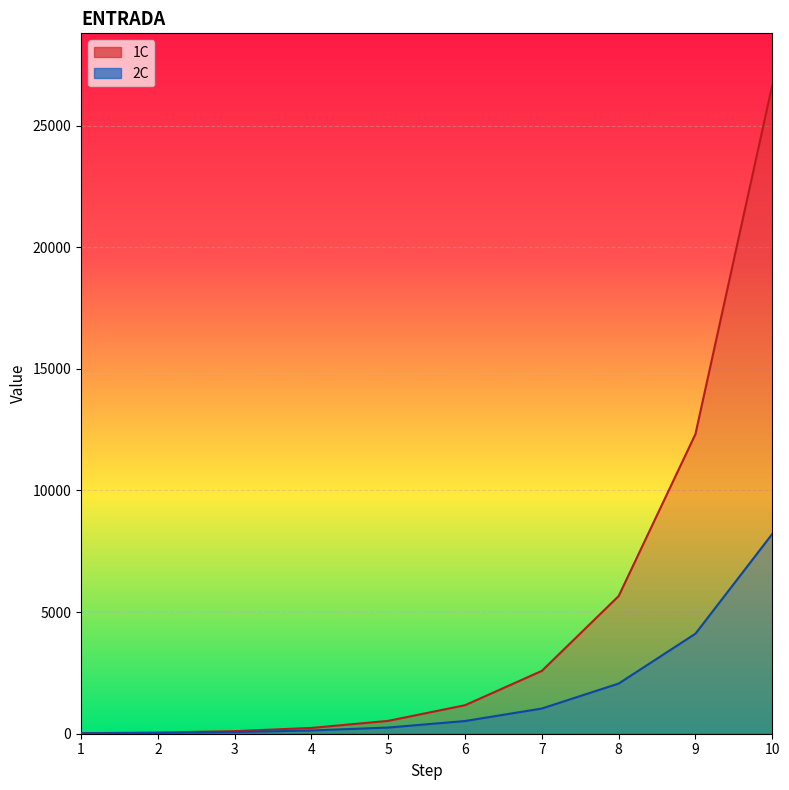

How many lines are shown in the chart?

2